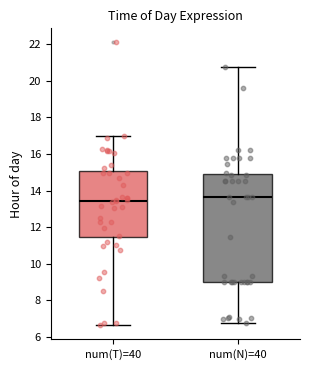

Reading left to right, transcribe this box plot: for each box, give where its median line is, the range the box spans, and where its two whiskers end, as read against the y-axis. The values are not printed on the chart, so give them approximately, as read against the axis.

num(T)=40: median 13.4, box 11.4 to 15.0, whiskers 6.6 to 17.0
num(N)=40: median 13.6, box 9.0 to 14.8, whiskers 6.8 to 20.8